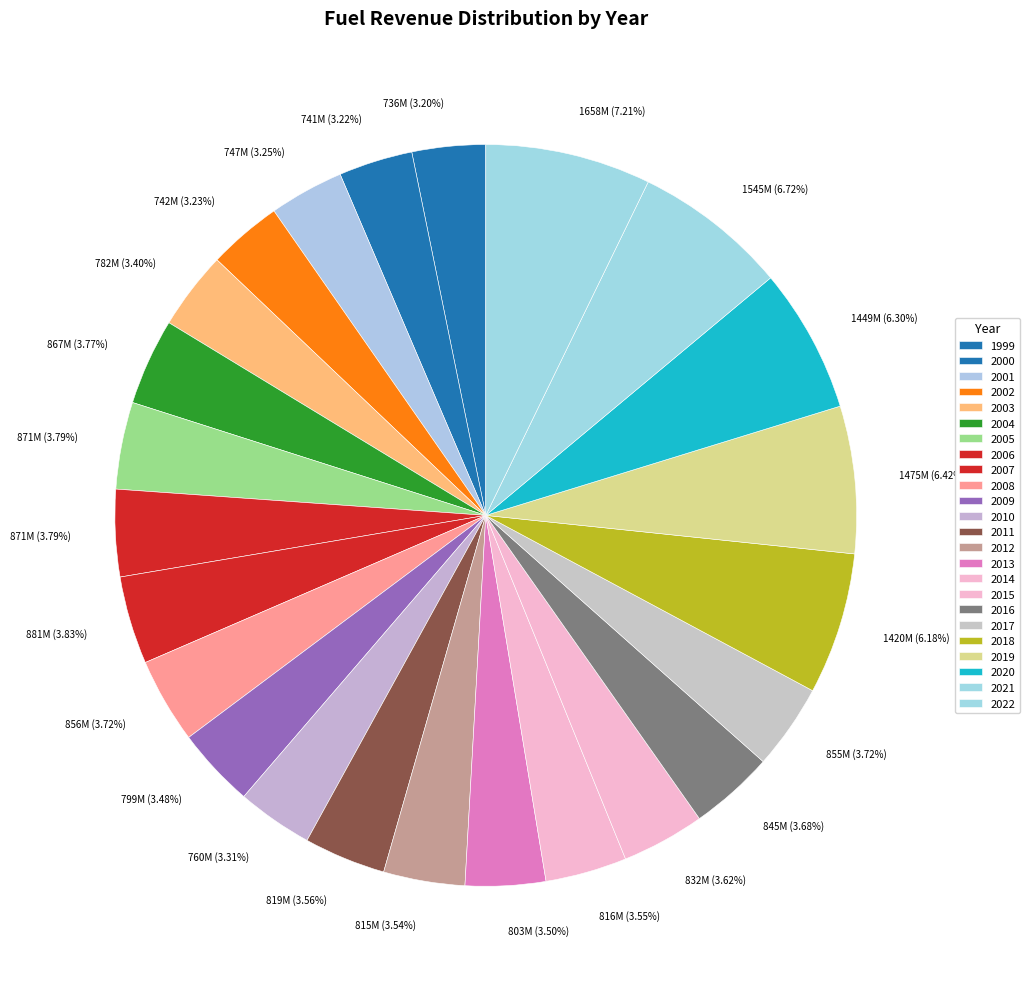

The 2021 slice represents 7% of the pie. True or false?

True